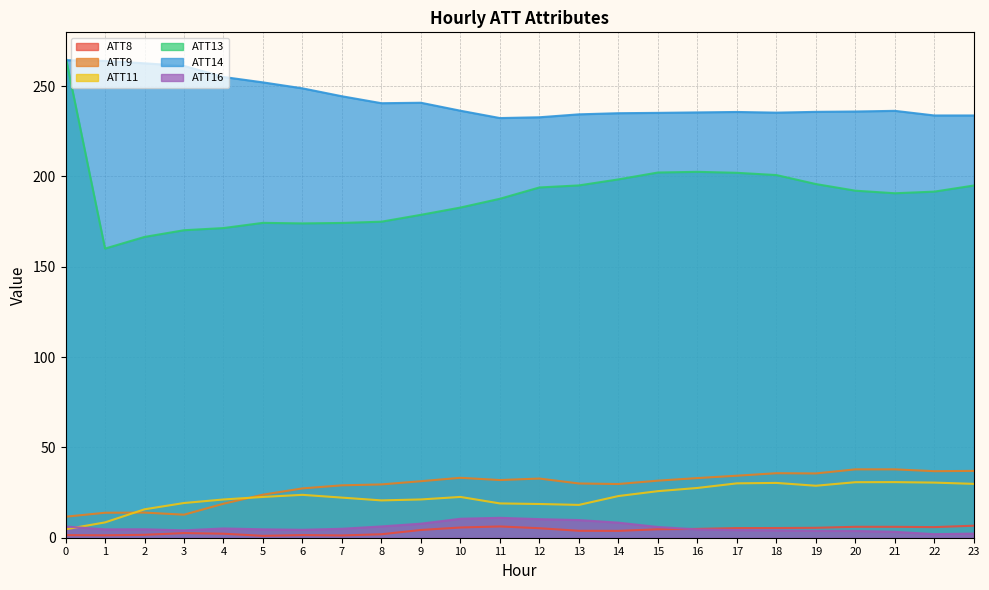

Where is the first local minimum for ATT16?

1